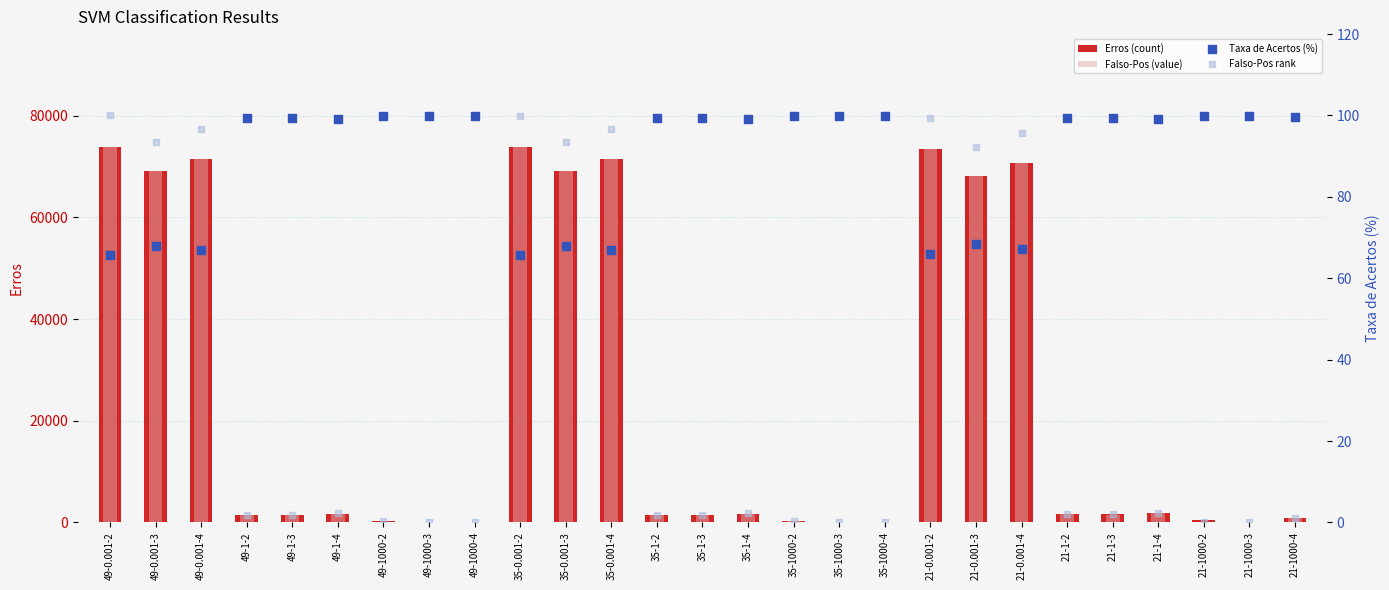

What is the total value across all series at 49-1-4?

3453.5